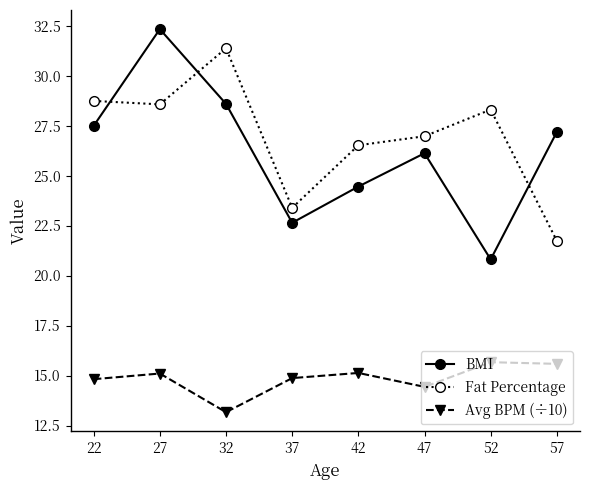

List the series in order of their peak value, lowest first.

Avg BPM (÷10), Fat Percentage, BMI